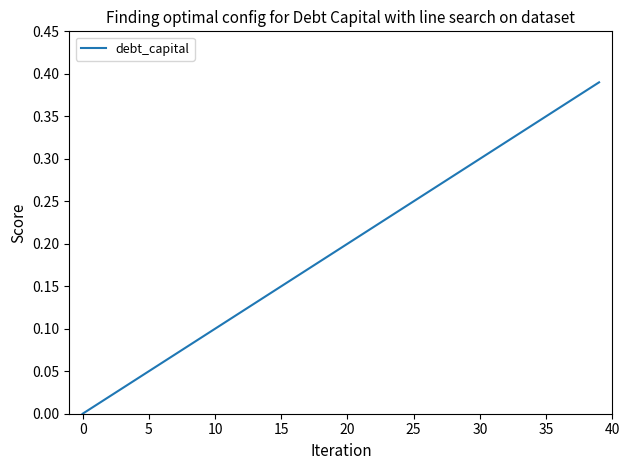

True or false: the data shows 0.4 at 25.

False